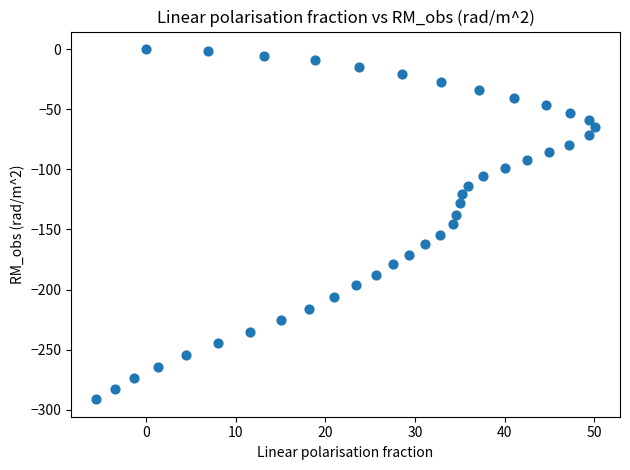

What is the range of Y values (max minus min)?

291.2